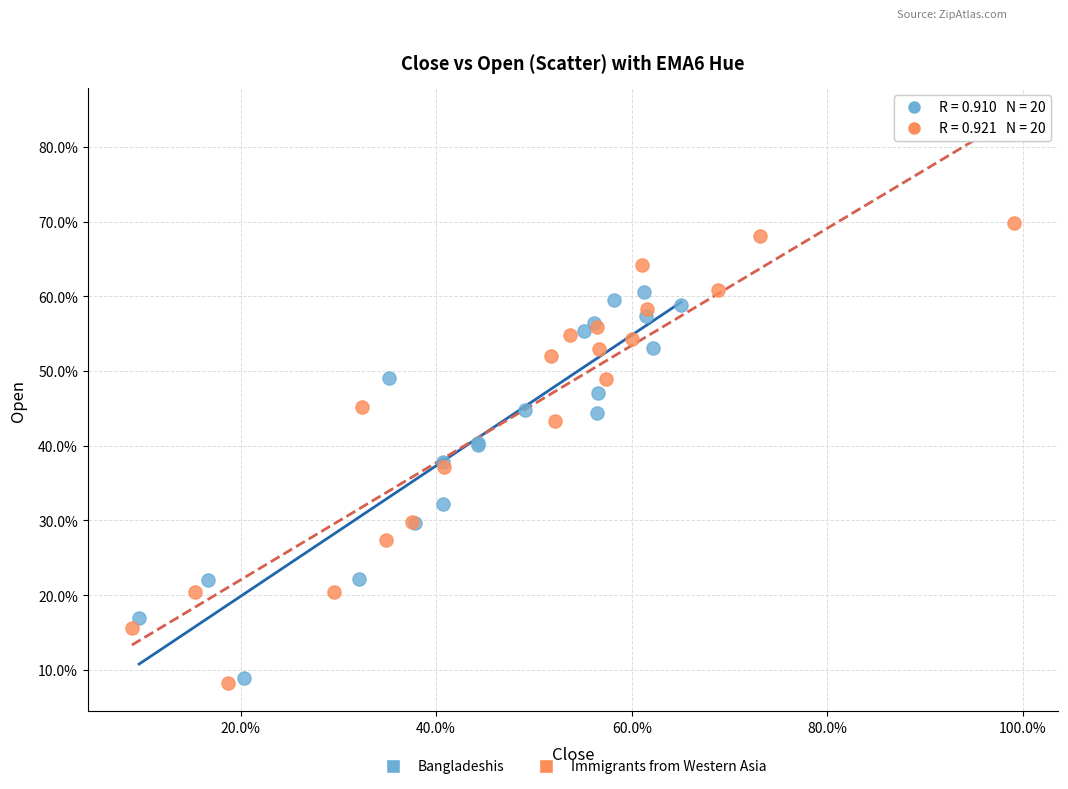

Which series reaches the minimum Y coordinate?

Immigrants from Western Asia